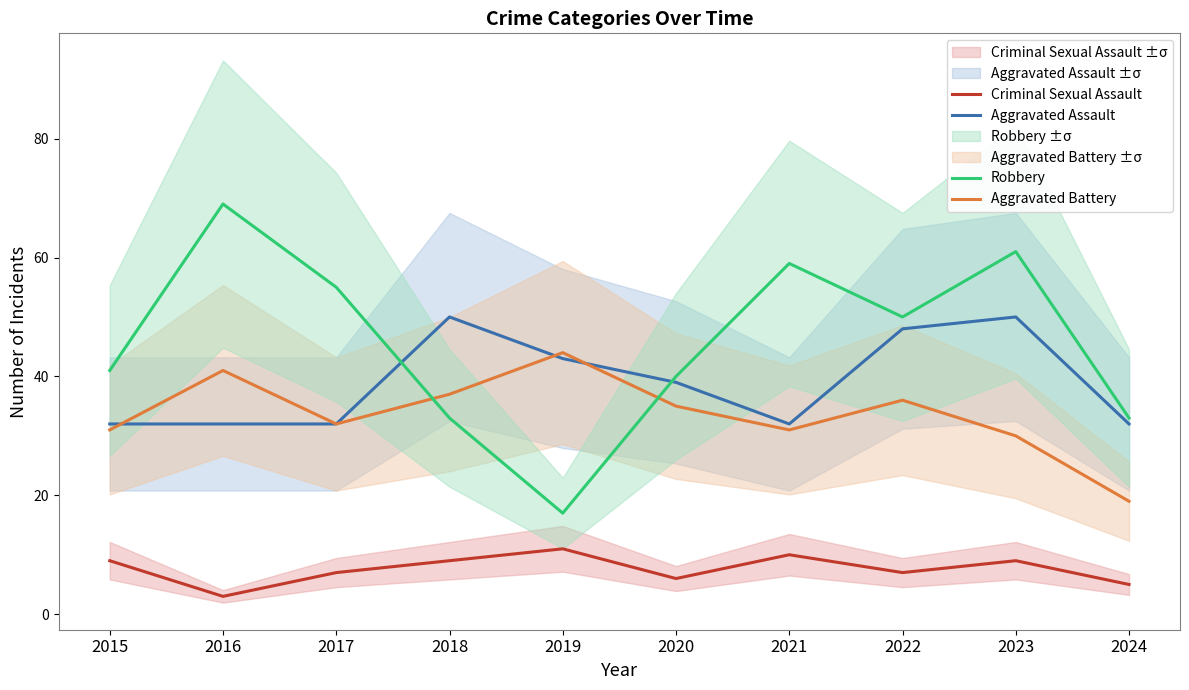

At which label does Criminal Sexual Assault reach its minimum?

2016